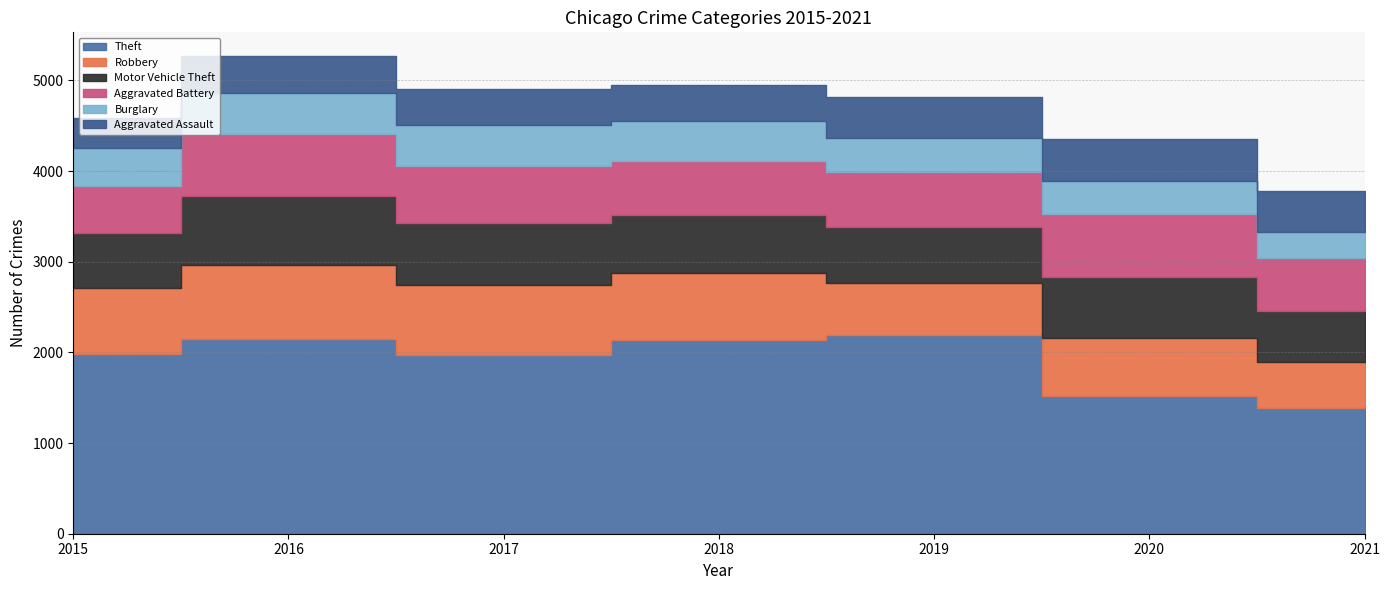

What is the total value across all series at 2020?

4354